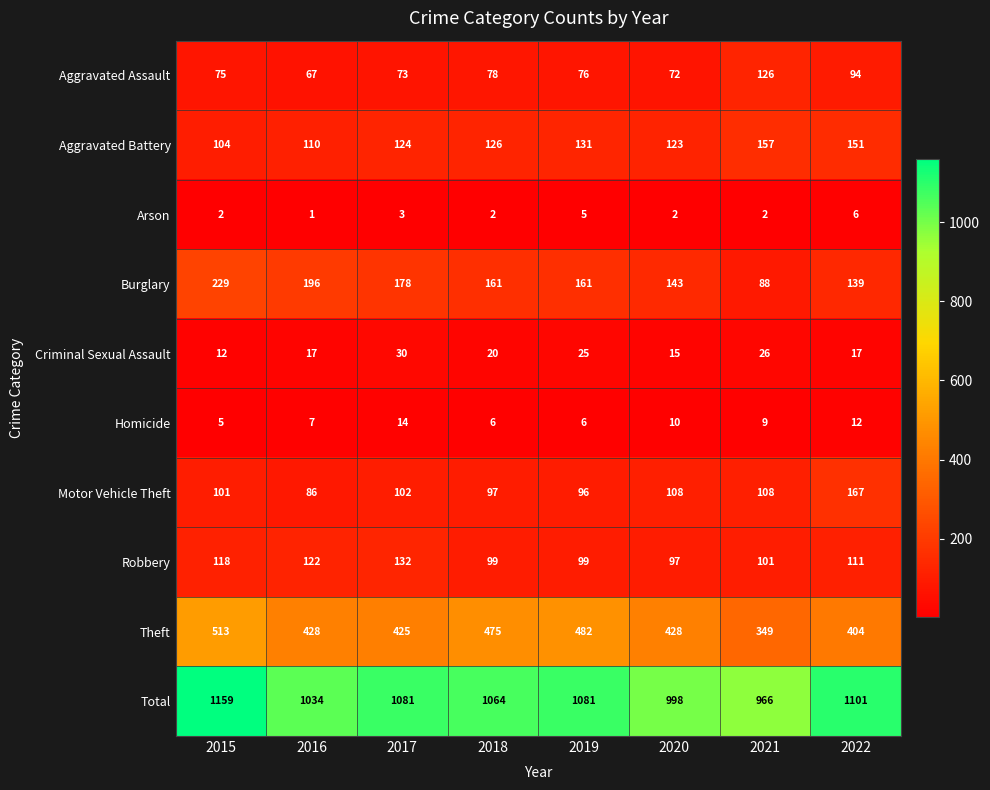

What is the difference between the highest and lowest values at 2018?

1062